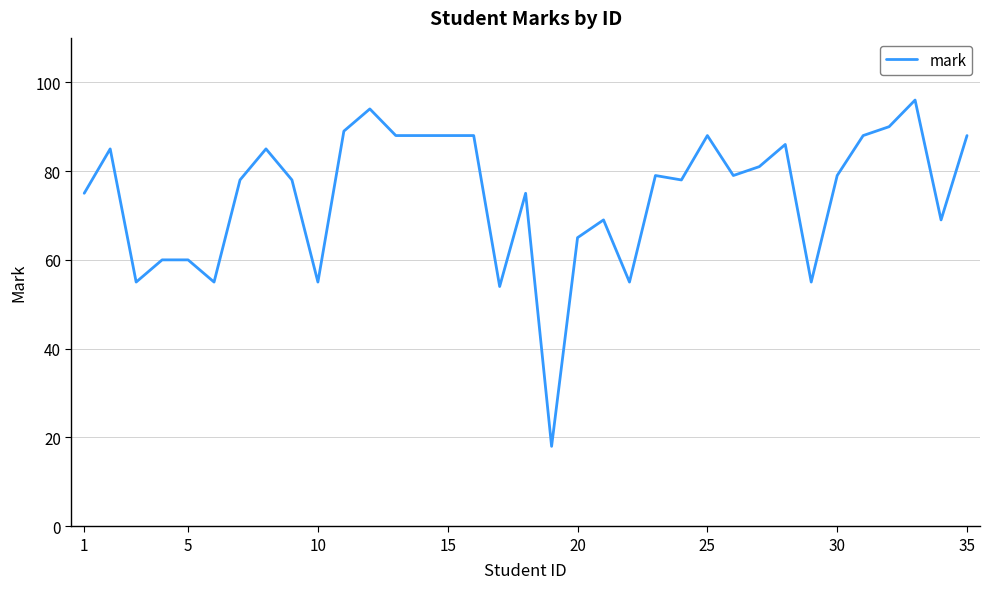

How many distinct data groups are displayed?

1